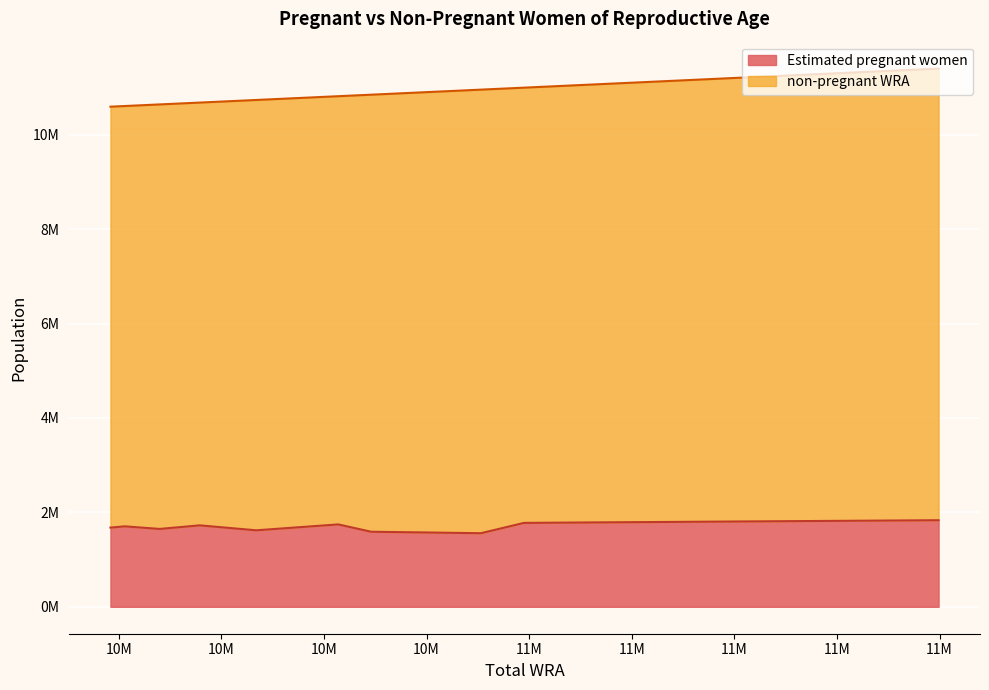

Which has a higher value, 10640000 or 10679000?

10679000